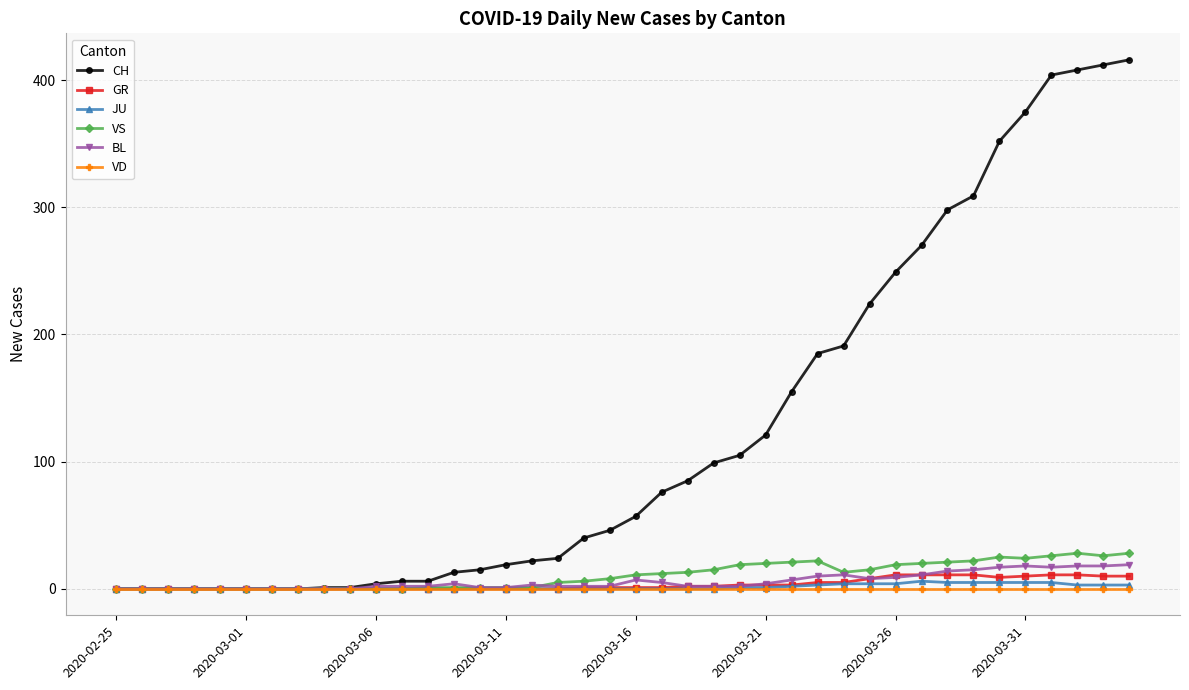

Does the chart have visible grid lines?

Yes